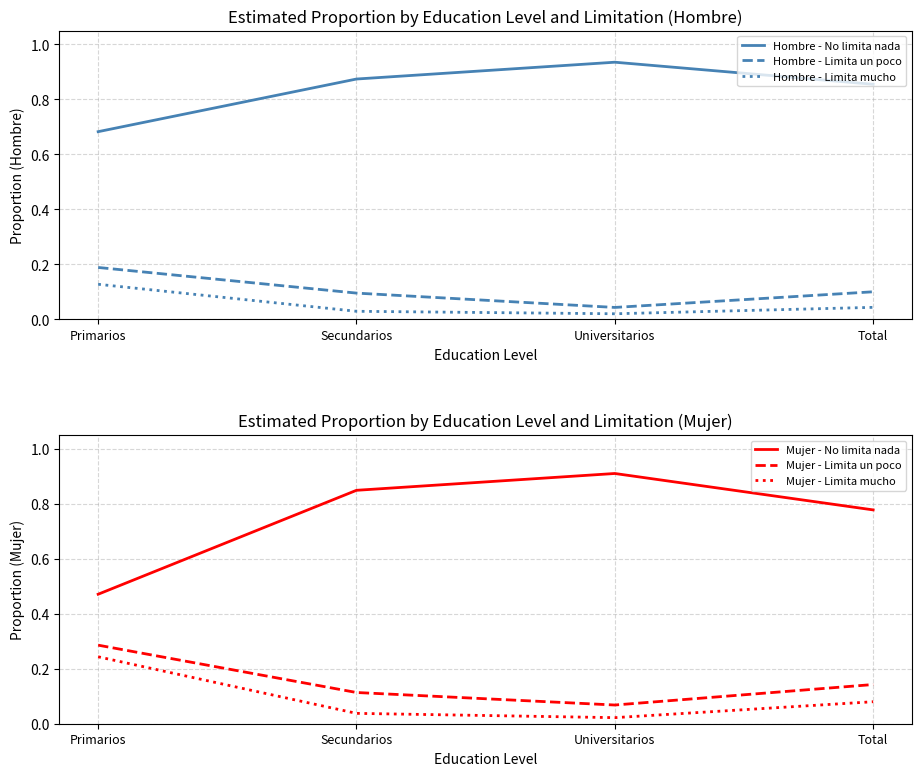

What is the average value of the Mujer - Limita mucho series?

0.1